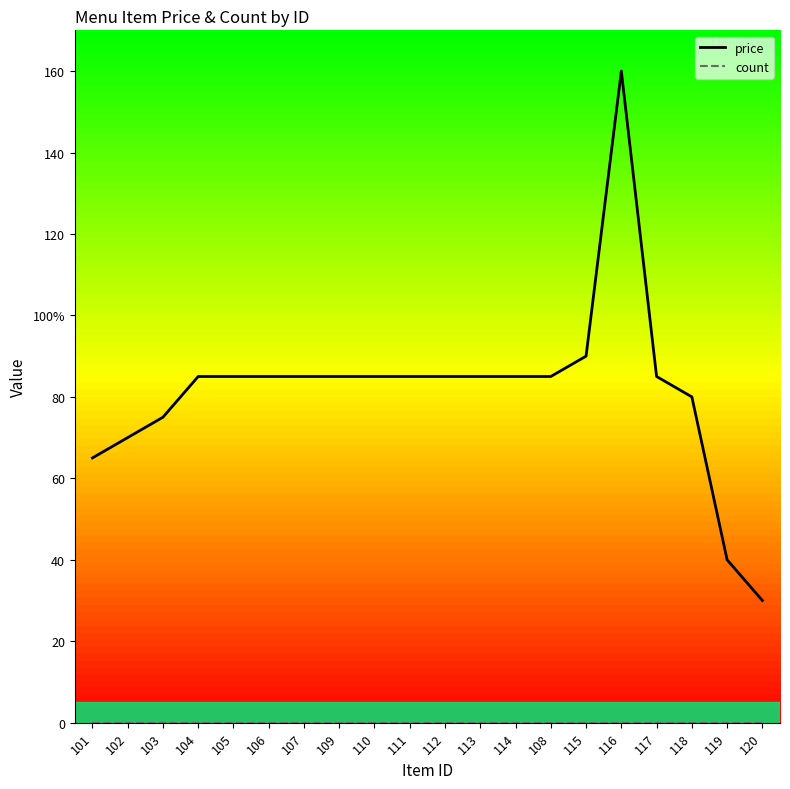

What is the average value of the price series?

82